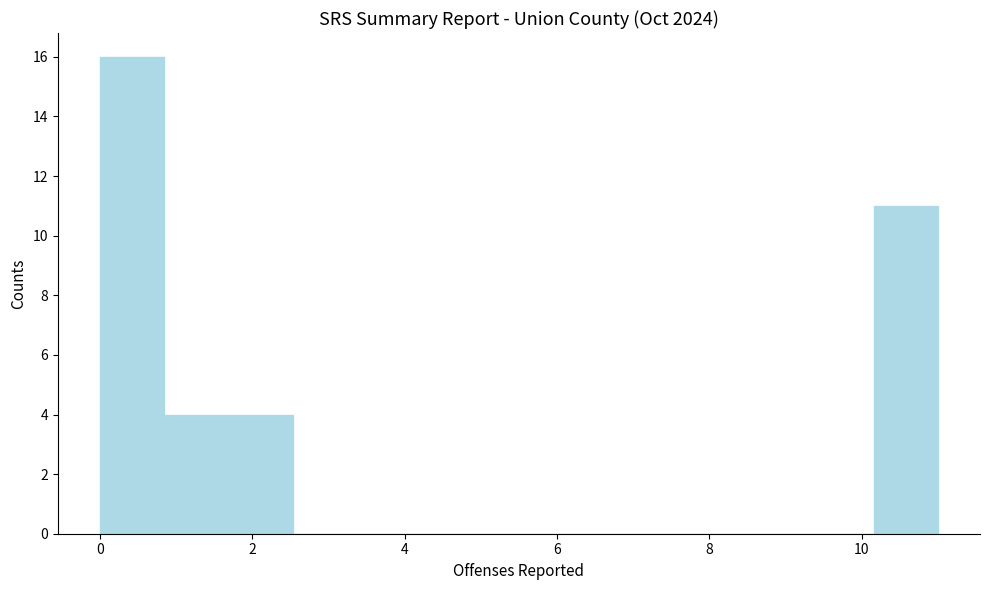

How tall is the bar that spans 0.0 to 0.8 on the x-axis? Neither the bar edges nor the heights are printed on the chart, so give them approximately, as read against the axes.

16